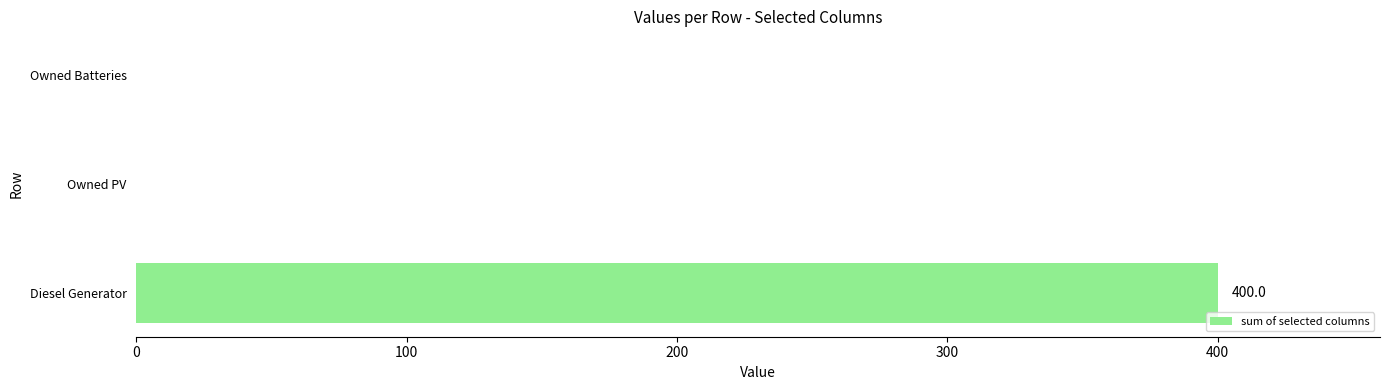

True or false: the data shows 400 at Diesel Generator.

True